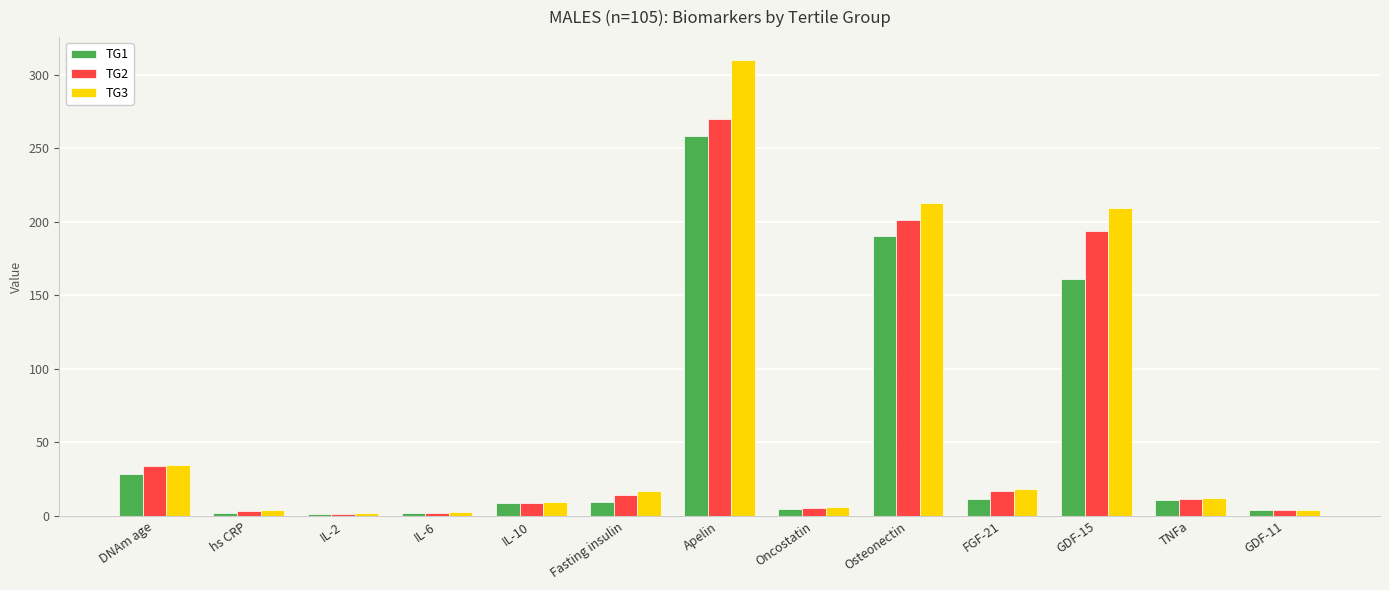

What position from the left is GDF-15?

11